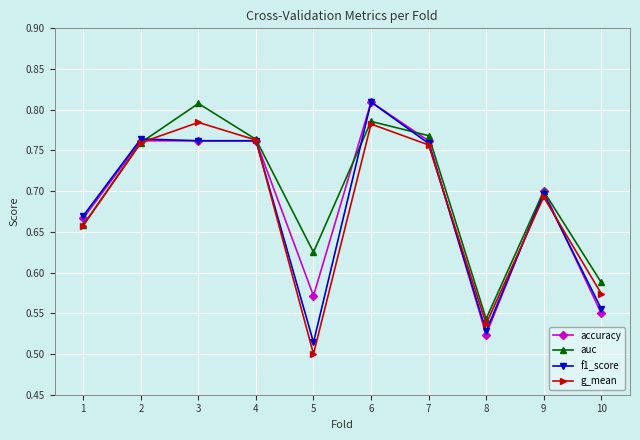

At which category is the sum across all series the highest?

6